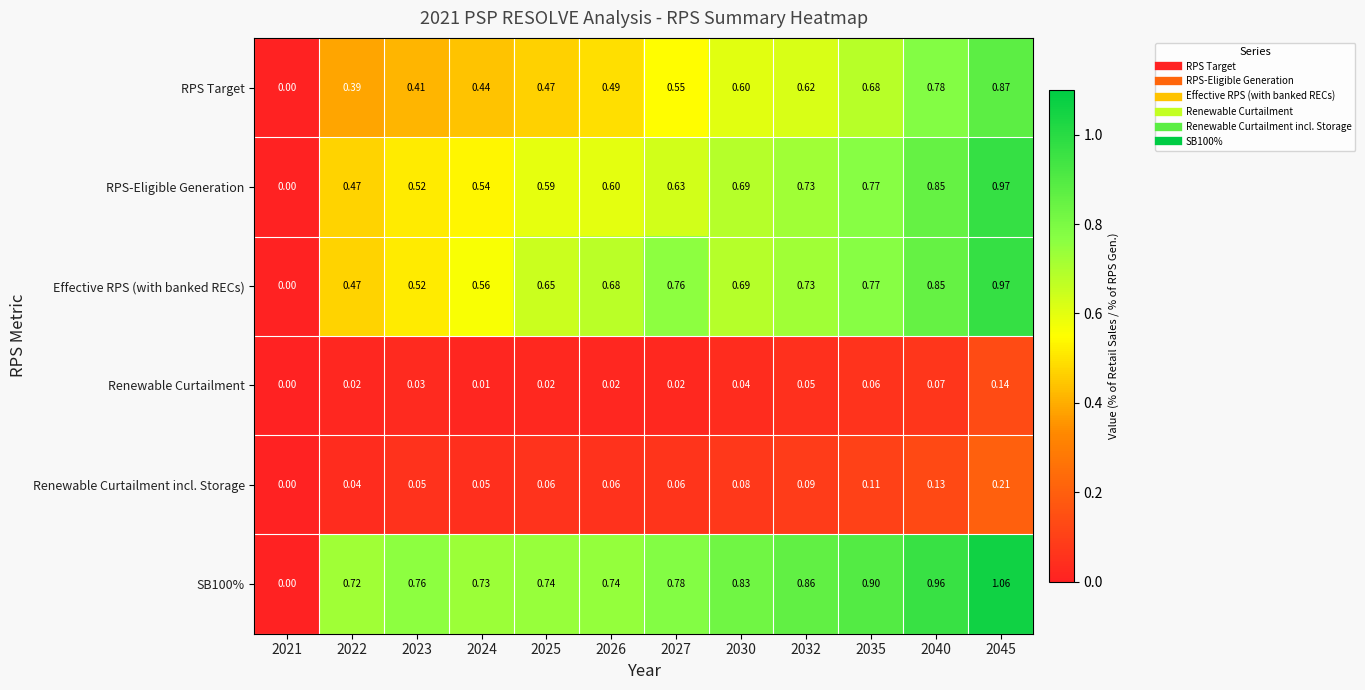

Is the value of Renewable Curtailment incl. Storage at 2026 greater than the value of SB100% at 2032?

No